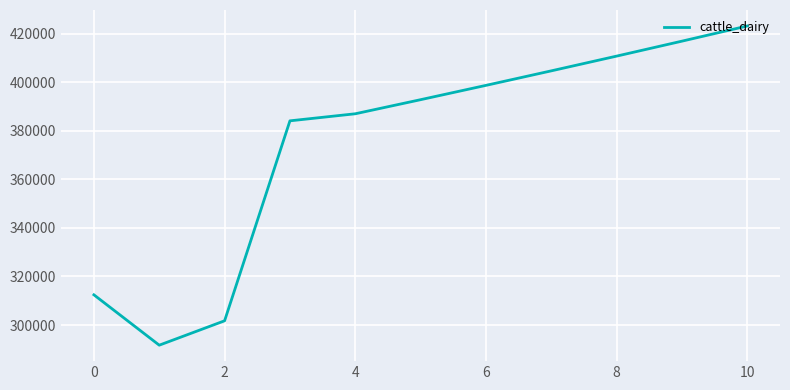

What is the difference between the maximum and minimum values?

131449.6